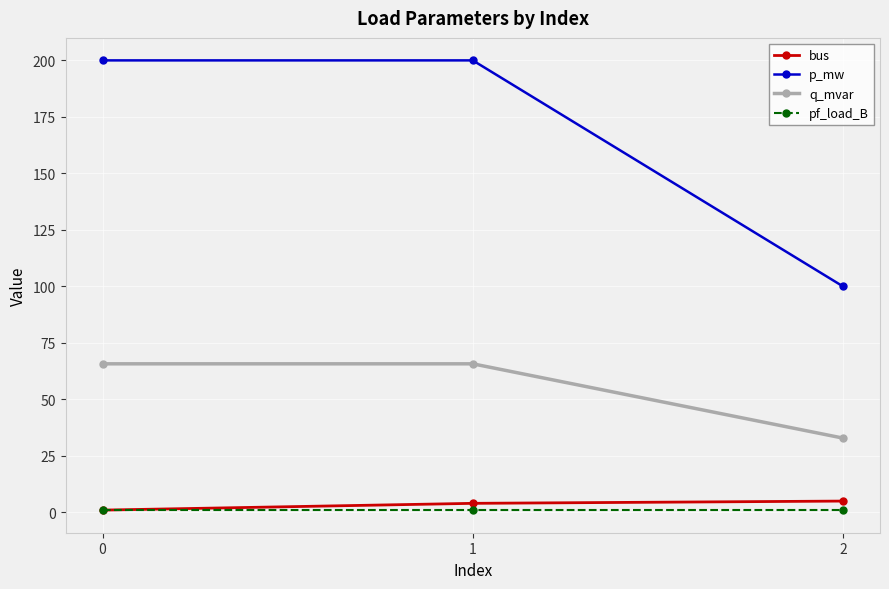

Is this an area chart (filled region under the line)?

No